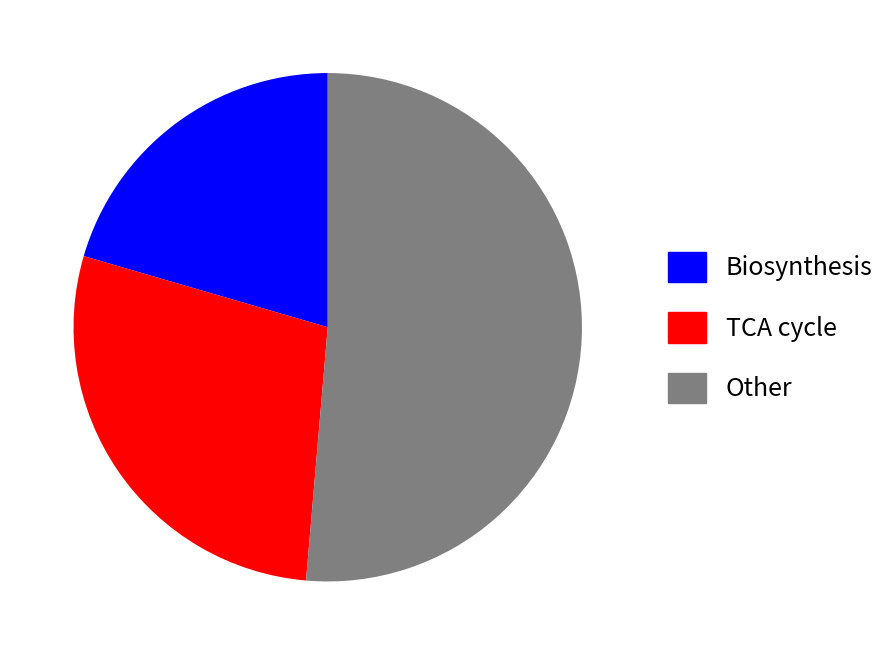

How many segments does this pie chart have?

3